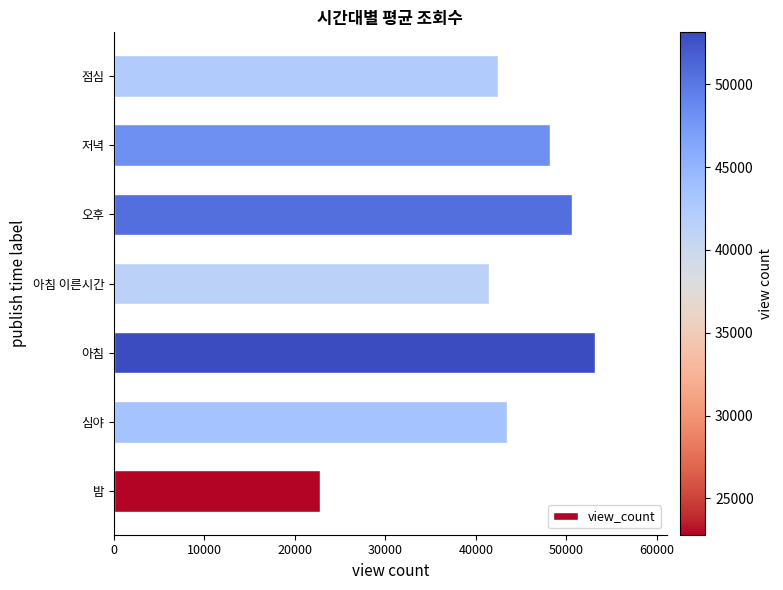

Count the number of data series in this chart.

1